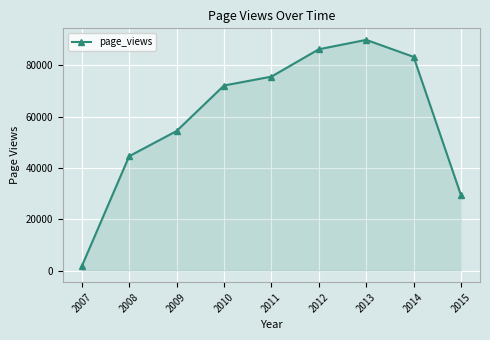

Reading left to right, list all the values displayed in this chart.

2007=1687	2008=44589	2009=54391	2010=72135	2011=75594	2012=86257	2013=89922	2014=83296	2015=29326